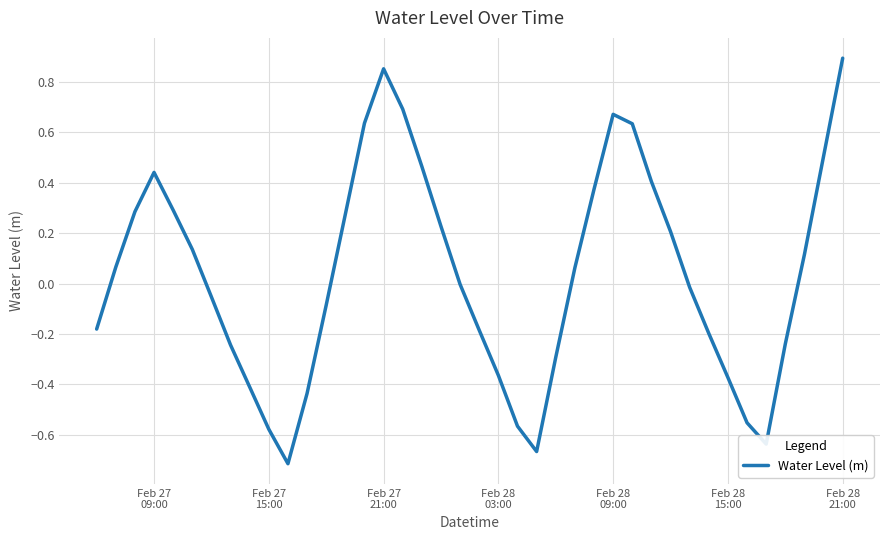

What is the difference between the maximum and minimum values?

1.6